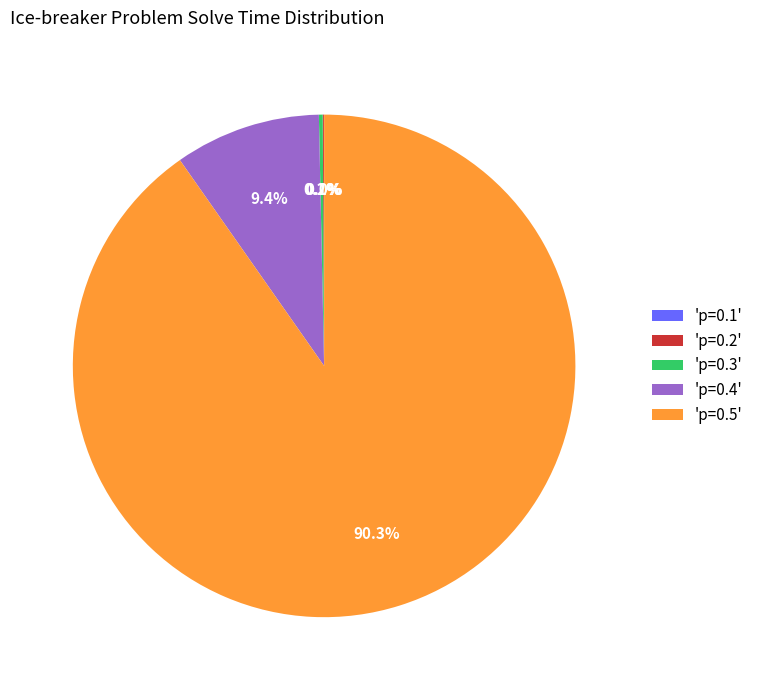

What is the largest slice in the pie chart?

'p=0.5'